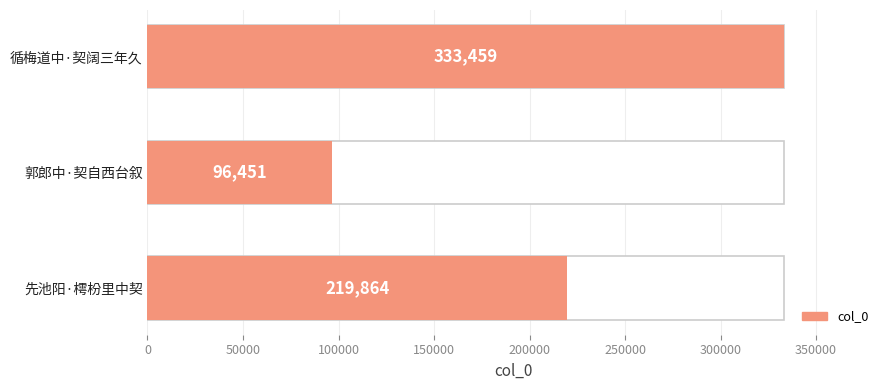

Reading left to right, extract all data points from this chart.

219864	96451	333459